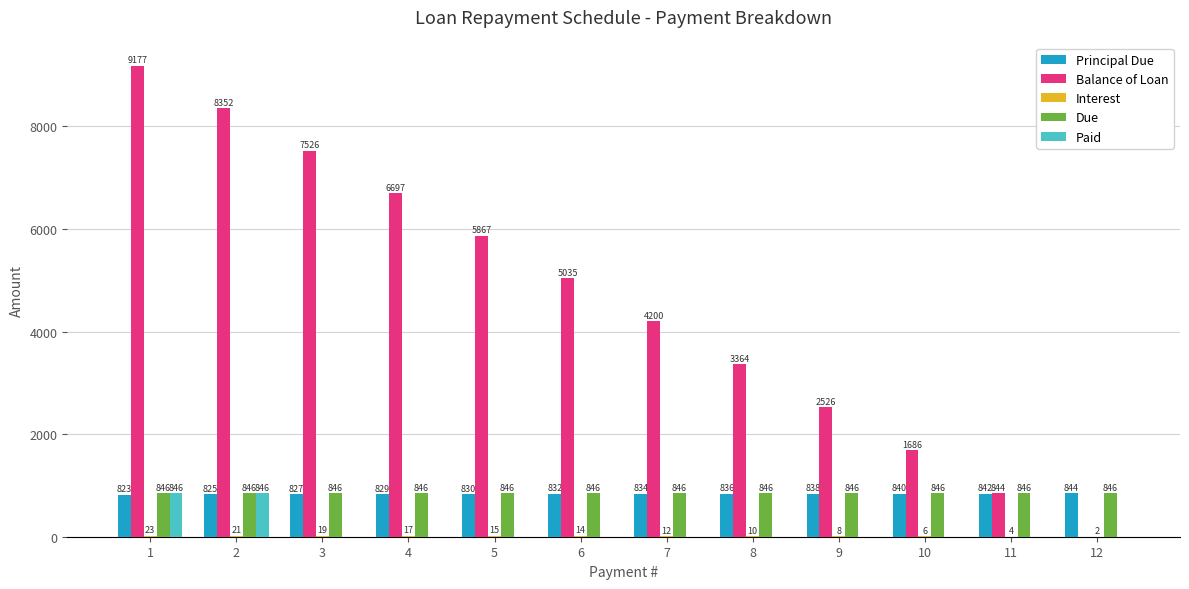

The value of Due at 11 is 248.2. True or false?

False